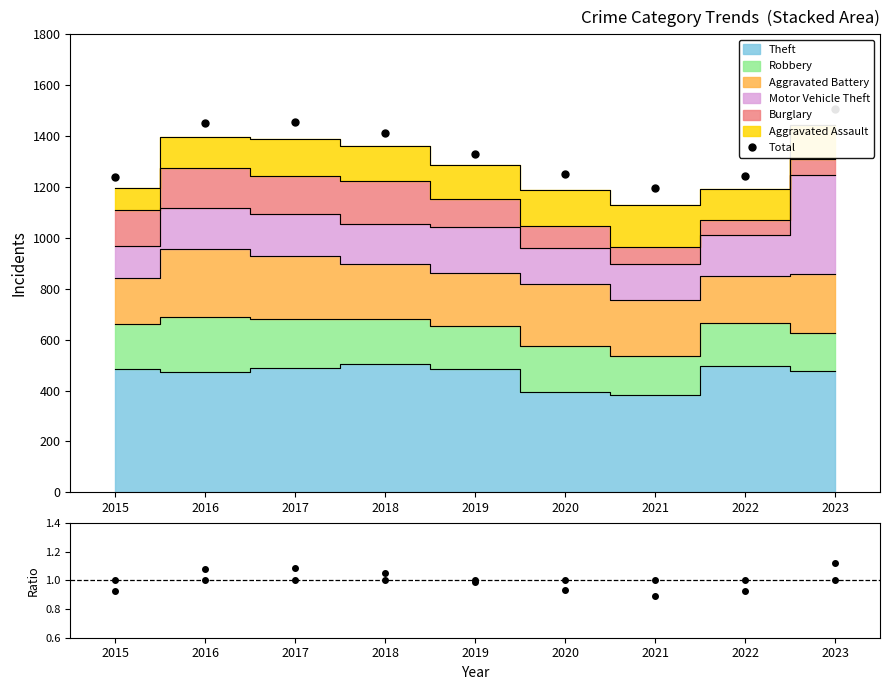

Which has a higher value, 2018 or 2019?

2018